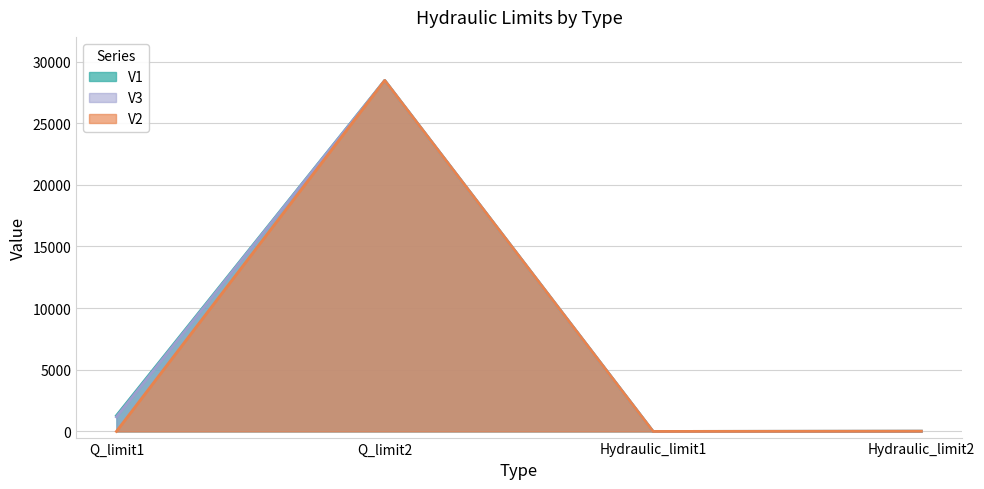

True or false: V1 and V3 intersect in this chart.

False